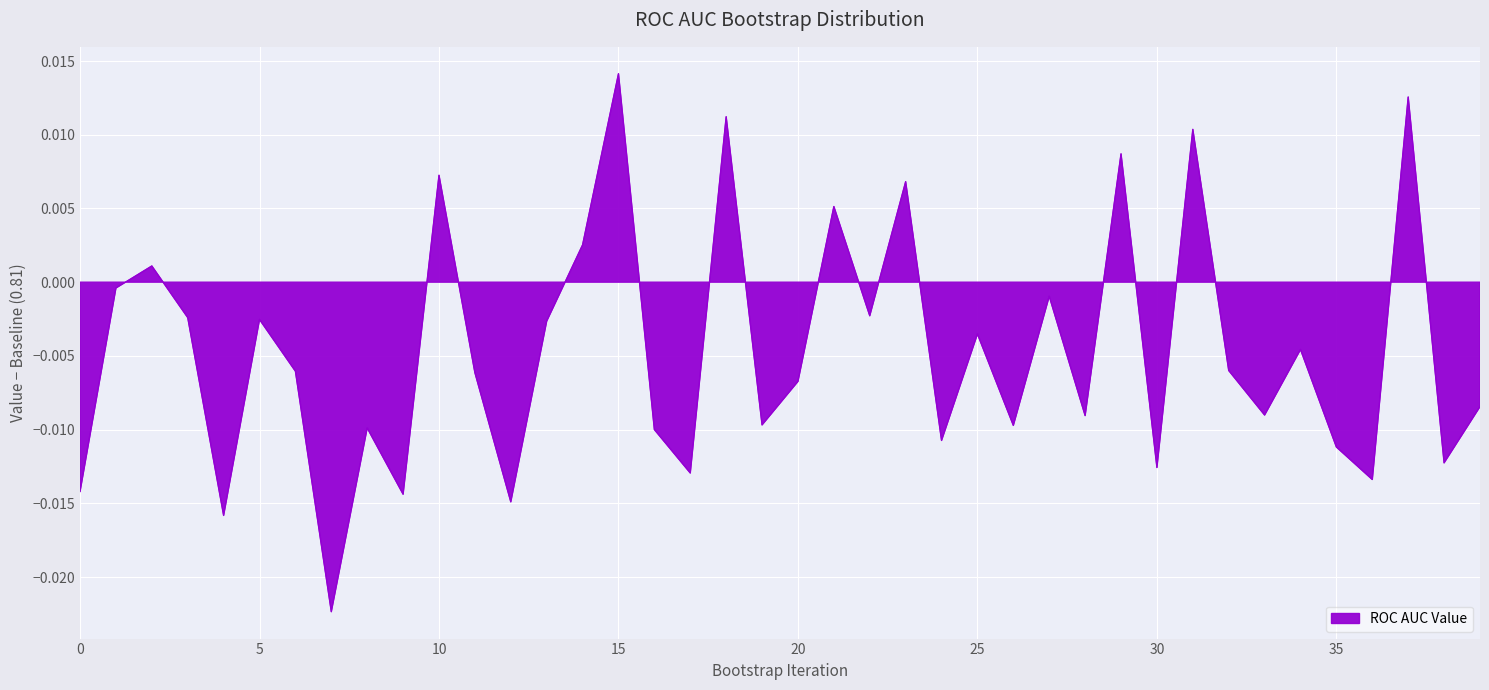

At which label does the data first exceed 0?

2